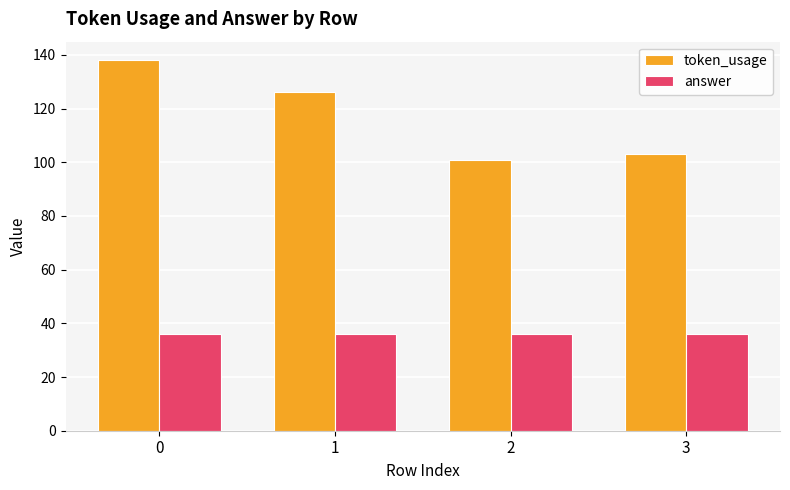

Reading left to right, transcribe all the data shown in this chart.

token_usage: 0=138	1=126	2=101	3=103
answer: 0=36	1=36	2=36	3=36